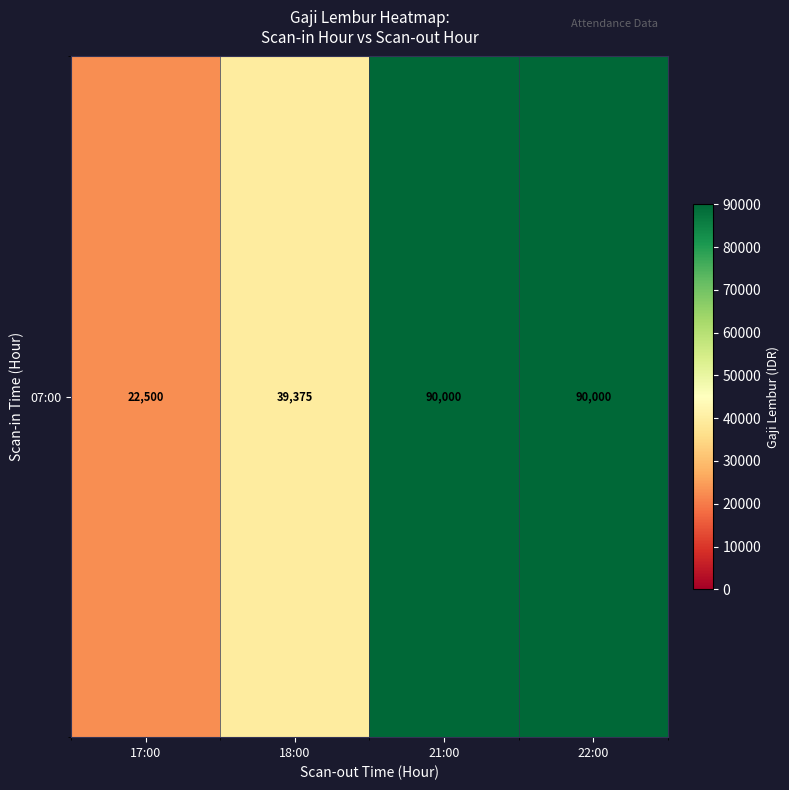

Rank the categories by value from highest to lowest.

21:00, 22:00, 18:00, 17:00